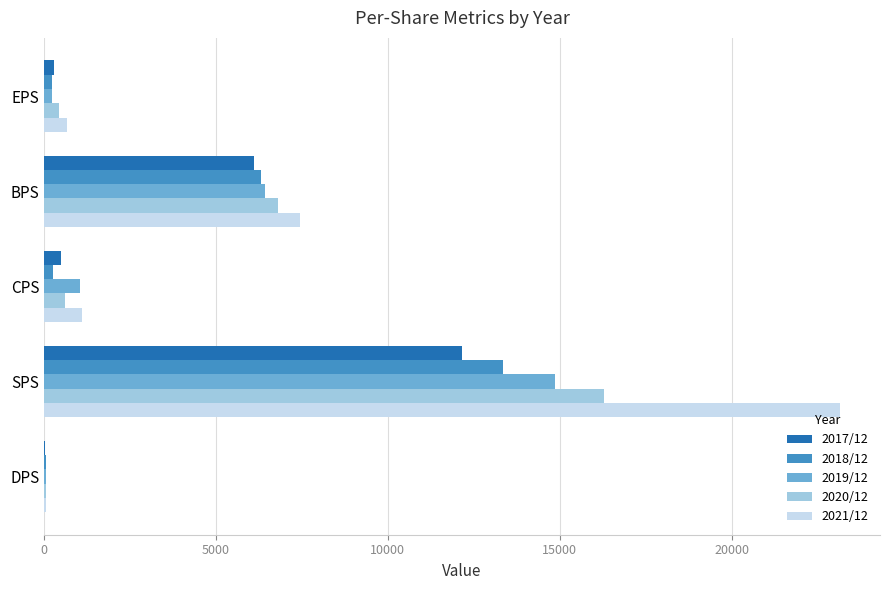

At which category is the sum across all series the highest?

SPS